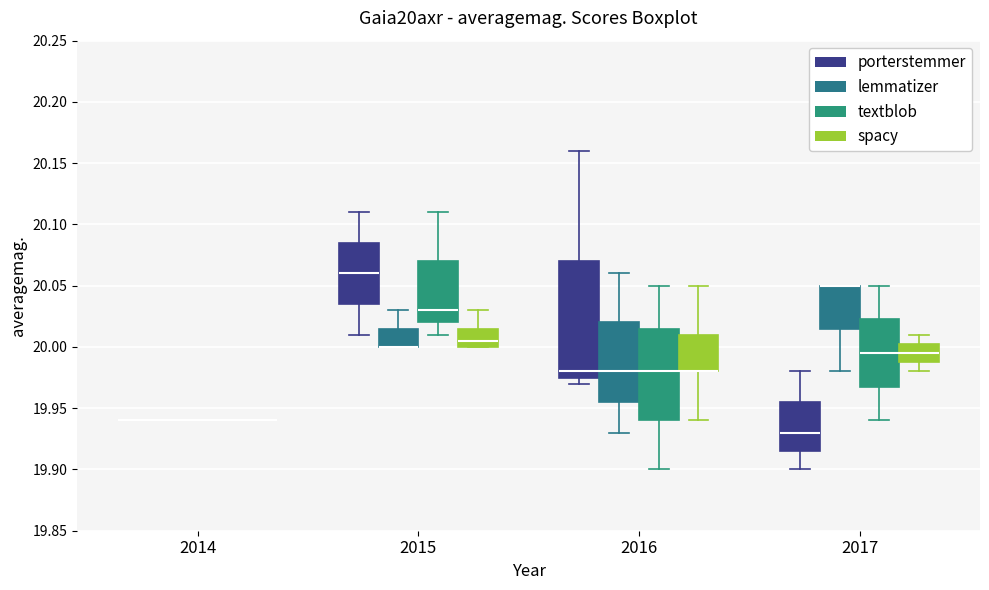

Where is the lower edge of the box for 2015 (lemmatizer) on the y-axis? The values are not printed on the chart, so give them approximately, as read against the axis.

20.000